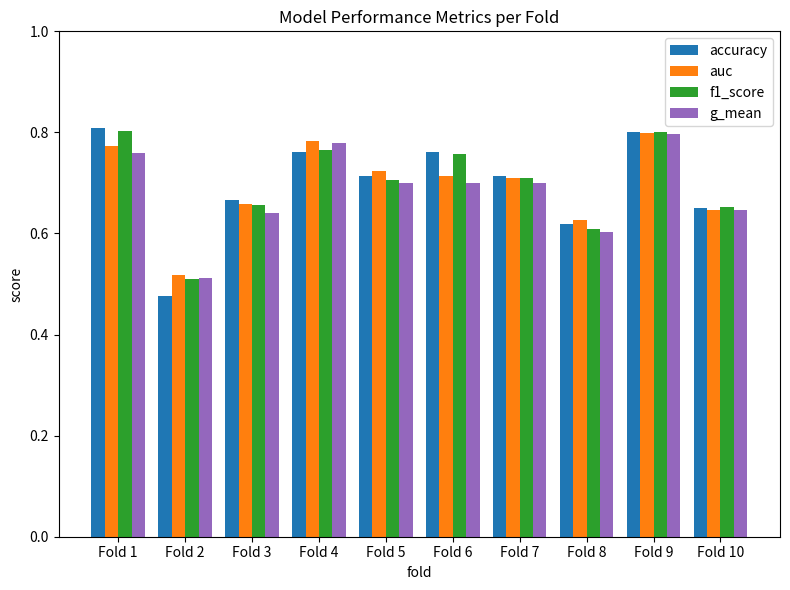

Which series changed the most between Fold 3 and Fold 6?

f1_score